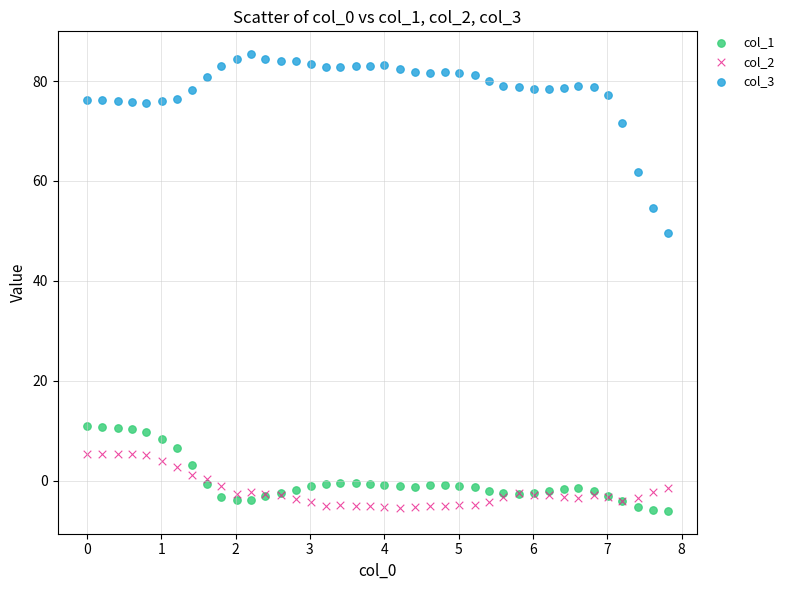

Which series has the widest spread of Y values?

col_3